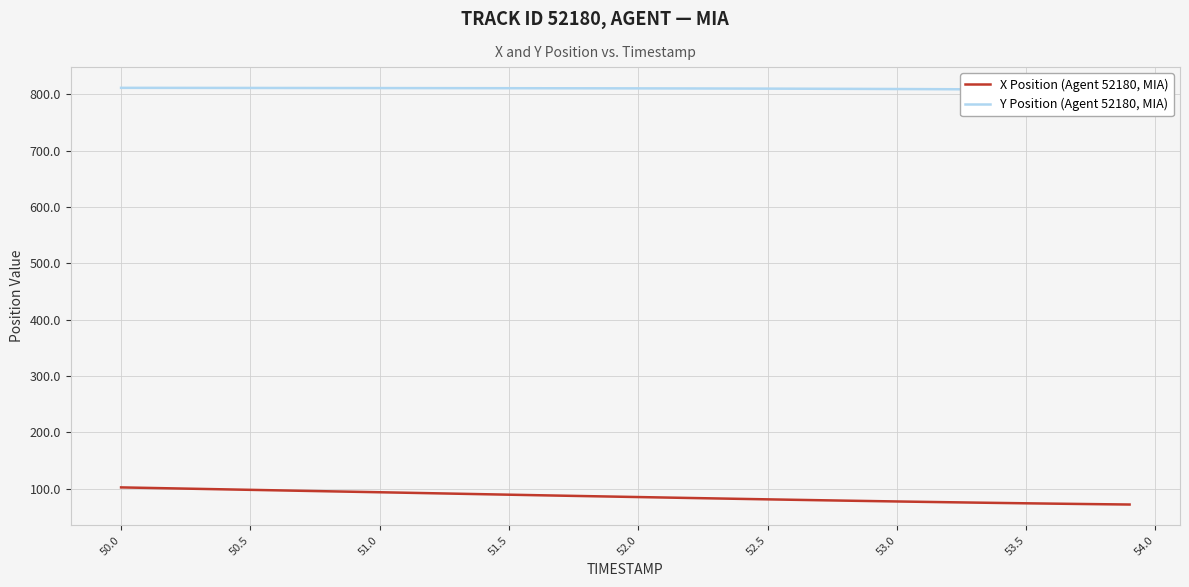

What is the highest value of the X Position (Agent 52180, MIA) series?

102.6